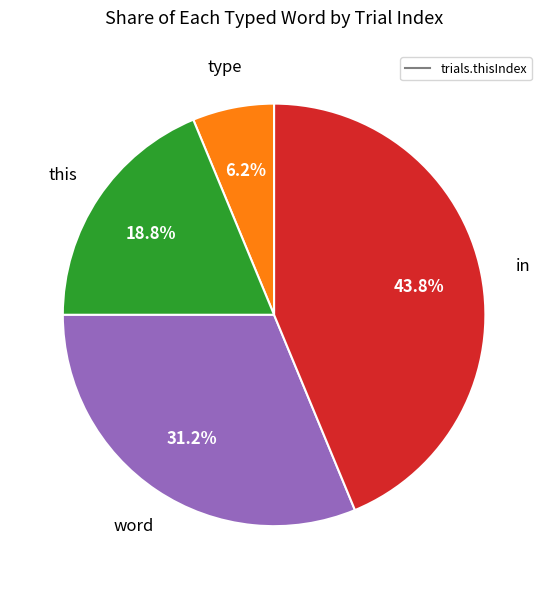

Is there any slice that represents more than half of the pie?

No